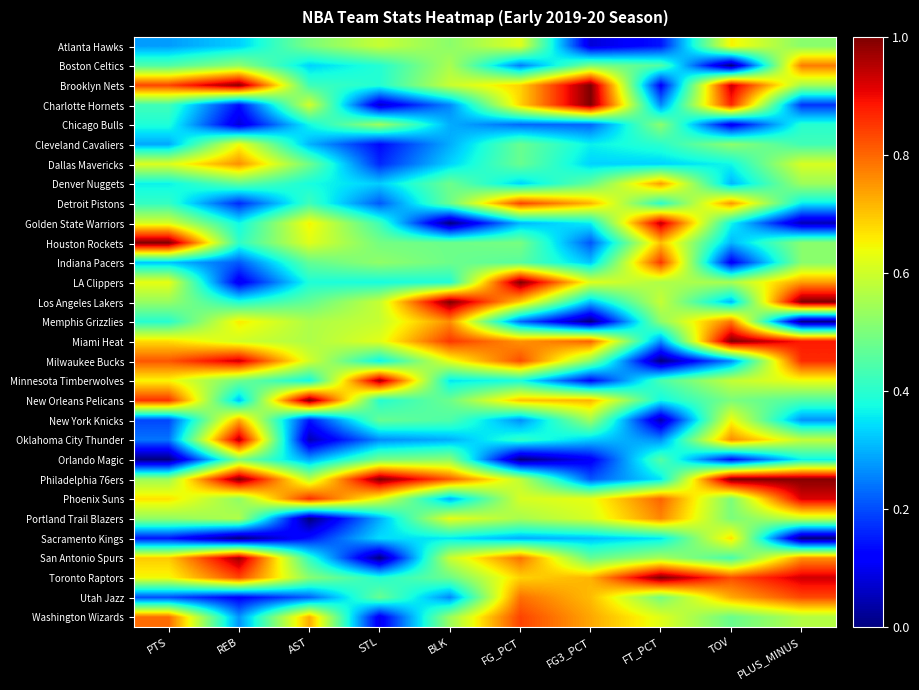

Reading left to right, what are all the values shown in this chart?

Atlanta Hawks: PTS=0.3	REB=0.3	AST=0.5	STL=0.6	BLK=0.5	FG_PCT=0.6	FG3_PCT=0.1	FT_PCT=0.1	TOV=0.7	PLUS_MINUS=0.5
Boston Celtics: PTS=0.4	REB=0.5	AST=0.3	STL=0.4	BLK=0.6	FG_PCT=0.2	FG3_PCT=0.5	FT_PCT=0.4	TOV=0.0	PLUS_MINUS=0.8
Brooklyn Nets: PTS=0.8	REB=1.0	AST=0.4	STL=0.4	BLK=0.6	FG_PCT=0.7	FG3_PCT=1.0	FT_PCT=0.1	TOV=0.9	PLUS_MINUS=0.5
Charlotte Hornets: PTS=0.4	REB=0.1	AST=0.6	STL=0.1	BLK=0.3	FG_PCT=0.7	FG3_PCT=1.0	FT_PCT=0.3	TOV=0.9	PLUS_MINUS=0.2
Chicago Bulls: PTS=0.4	REB=0.1	AST=0.4	STL=0.5	BLK=0.3	FG_PCT=0.2	FG3_PCT=0.2	FT_PCT=0.5	TOV=0.1	PLUS_MINUS=0.4
Cleveland Cavaliers: PTS=0.3	REB=0.6	AST=0.3	STL=0.1	BLK=0.3	FG_PCT=0.5	FG3_PCT=0.4	FT_PCT=0.4	TOV=0.5	PLUS_MINUS=0.4
Dallas Mavericks: PTS=0.6	REB=0.8	AST=0.5	STL=0.2	BLK=0.3	FG_PCT=0.5	FG3_PCT=0.3	FT_PCT=0.3	TOV=0.4	PLUS_MINUS=0.6
Denver Nuggets: PTS=0.4	REB=0.5	AST=0.4	STL=0.3	BLK=0.5	FG_PCT=0.3	FG3_PCT=0.5	FT_PCT=0.7	TOV=0.3	PLUS_MINUS=0.5
Detroit Pistons: PTS=0.4	REB=0.2	AST=0.4	STL=0.2	BLK=0.5	FG_PCT=0.8	FG3_PCT=0.7	FT_PCT=0.4	TOV=0.7	PLUS_MINUS=0.4
Golden State Warriors: PTS=0.6	REB=0.4	AST=0.7	STL=0.4	BLK=0.0	FG_PCT=0.3	FG3_PCT=0.4	FT_PCT=0.9	TOV=0.4	PLUS_MINUS=0.0
Houston Rockets: PTS=1.0	REB=0.4	AST=0.6	STL=0.5	BLK=0.5	FG_PCT=0.5	FG3_PCT=0.2	FT_PCT=0.7	TOV=0.3	PLUS_MINUS=0.5
Indiana Pacers: PTS=0.3	REB=0.2	AST=0.5	STL=0.5	BLK=0.5	FG_PCT=0.5	FG3_PCT=0.3	FT_PCT=0.9	TOV=0.1	PLUS_MINUS=0.5
LA Clippers: PTS=0.6	REB=0.1	AST=0.4	STL=0.4	BLK=0.4	FG_PCT=1.0	FG3_PCT=0.6	FT_PCT=0.6	TOV=0.6	PLUS_MINUS=0.7
Los Angeles Lakers: PTS=0.5	REB=0.4	AST=0.5	STL=0.6	BLK=1.0	FG_PCT=0.7	FG3_PCT=0.3	FT_PCT=0.6	TOV=0.3	PLUS_MINUS=1.0
Memphis Grizzlies: PTS=0.4	REB=0.7	AST=0.6	STL=0.6	BLK=0.8	FG_PCT=0.2	FG3_PCT=0.0	FT_PCT=0.5	TOV=0.8	PLUS_MINUS=0.0
Miami Heat: PTS=0.7	REB=0.6	AST=0.6	STL=0.6	BLK=0.9	FG_PCT=0.8	FG3_PCT=0.8	FT_PCT=0.3	TOV=1.0	PLUS_MINUS=0.9
Milwaukee Bucks: PTS=0.8	REB=0.9	AST=0.6	STL=0.4	BLK=0.6	FG_PCT=0.8	FG3_PCT=0.5	FT_PCT=0.0	TOV=0.3	PLUS_MINUS=0.9
Minnesota Timberwolves: PTS=0.6	REB=0.5	AST=0.4	STL=1.0	BLK=0.4	FG_PCT=0.4	FG3_PCT=0.1	FT_PCT=0.4	TOV=0.6	PLUS_MINUS=0.6
New Orleans Pelicans: PTS=0.9	REB=0.3	AST=1.0	STL=0.4	BLK=0.5	FG_PCT=0.7	FG3_PCT=0.7	FT_PCT=0.4	TOV=0.5	PLUS_MINUS=0.4
New York Knicks: PTS=0.2	REB=0.7	AST=0.1	STL=0.5	BLK=0.4	FG_PCT=0.3	FG3_PCT=0.5	FT_PCT=0.0	TOV=0.6	PLUS_MINUS=0.3
Oklahoma City Thunder: PTS=0.2	REB=1.0	AST=0.0	STL=0.3	BLK=0.3	FG_PCT=0.4	FG3_PCT=0.3	FT_PCT=0.3	TOV=0.8	PLUS_MINUS=0.6
Orlando Magic: PTS=0.0	REB=0.5	AST=0.3	STL=0.5	BLK=0.5	FG_PCT=0.0	FG3_PCT=0.1	FT_PCT=0.5	TOV=0.1	PLUS_MINUS=0.4
Philadelphia 76ers: PTS=0.5	REB=1.0	AST=0.6	STL=1.0	BLK=0.8	FG_PCT=0.6	FG3_PCT=0.2	FT_PCT=0.4	TOV=1.0	PLUS_MINUS=1.0
Phoenix Suns: PTS=0.7	REB=0.5	AST=0.9	STL=0.6	BLK=0.3	FG_PCT=0.6	FG3_PCT=0.6	FT_PCT=0.8	TOV=0.5	PLUS_MINUS=0.9
Portland Trail Blazers: PTS=0.5	REB=0.6	AST=0.0	STL=0.3	BLK=0.6	FG_PCT=0.6	FG3_PCT=0.6	FT_PCT=0.8	TOV=0.5	PLUS_MINUS=0.6
Sacramento Kings: PTS=0.1	REB=0.0	AST=0.1	STL=0.3	BLK=0.4	FG_PCT=0.3	FG3_PCT=0.3	FT_PCT=0.4	TOV=0.7	PLUS_MINUS=0.0
San Antonio Spurs: PTS=0.7	REB=1.0	AST=0.4	STL=0.0	BLK=0.6	FG_PCT=0.8	FG3_PCT=0.5	FT_PCT=0.6	TOV=0.4	PLUS_MINUS=0.8
Toronto Raptors: PTS=0.6	REB=0.8	AST=0.5	STL=0.4	BLK=0.5	FG_PCT=0.7	FG3_PCT=0.7	FT_PCT=1.0	TOV=0.8	PLUS_MINUS=0.9
Utah Jazz: PTS=0.2	REB=0.1	AST=0.2	STL=0.5	BLK=0.3	FG_PCT=0.8	FG3_PCT=0.7	FT_PCT=0.5	TOV=0.7	PLUS_MINUS=0.8
Washington Wizards: PTS=0.8	REB=0.3	AST=0.7	STL=0.1	BLK=0.5	FG_PCT=0.8	FG3_PCT=0.7	FT_PCT=0.6	TOV=0.5	PLUS_MINUS=0.6